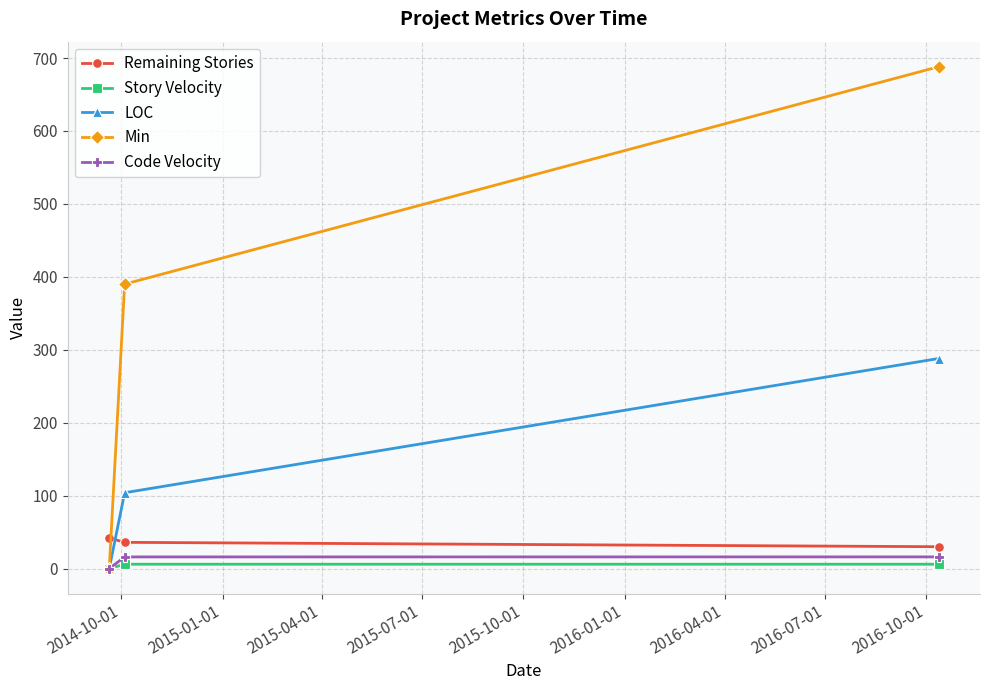

Which series has the largest range (max minus min)?

Min